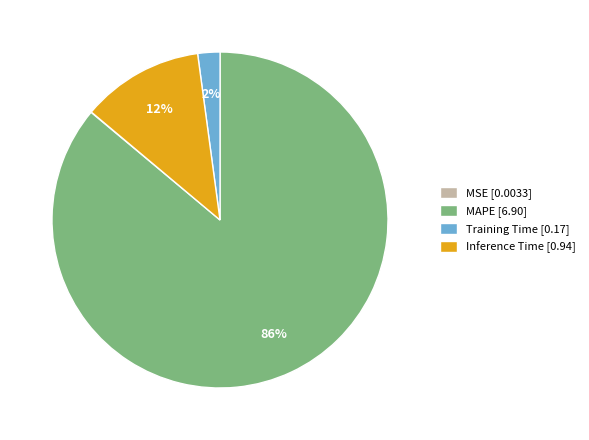

Do Inference Time [0.94] and Training Time [0.17] together represent more than half of the pie?

No